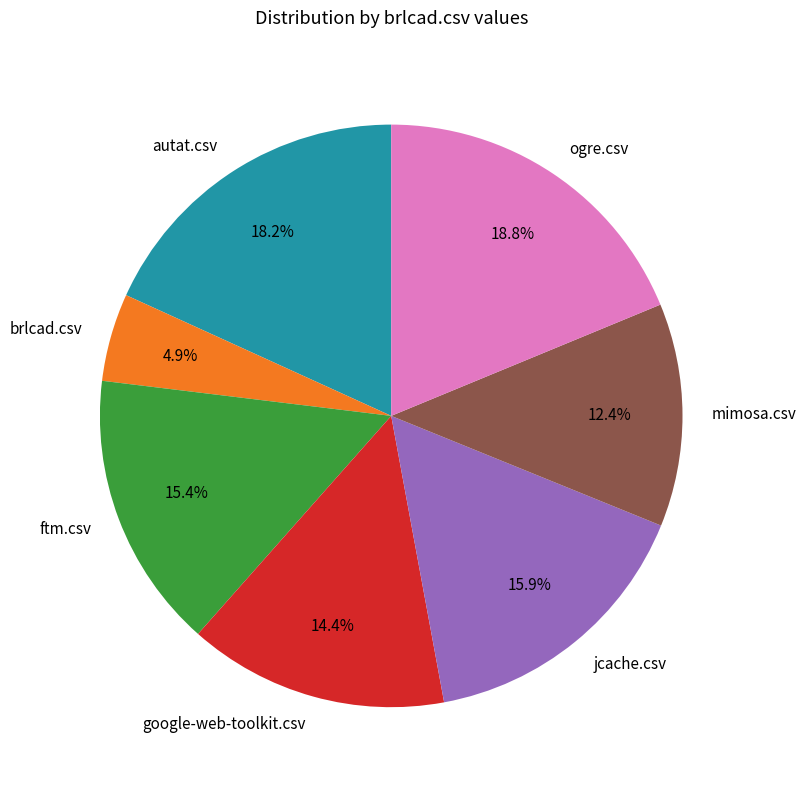

How many segments does this pie chart have?

7